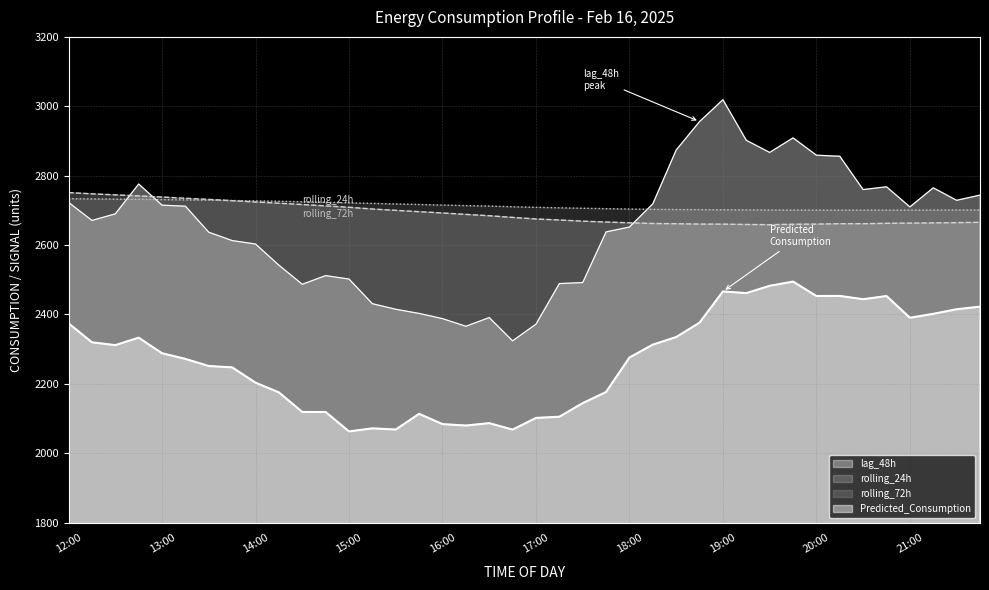

What is the difference between the Predicted_Consumption values at 12:45 and 16:45?

265.0